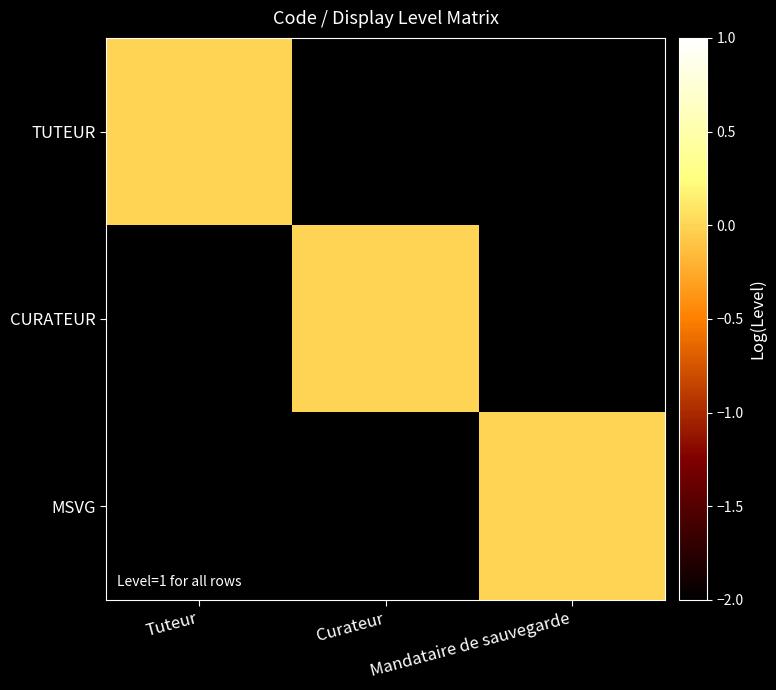

Rank the series by their maximum value, from lowest to highest.

TUTEUR, CURATEUR, MSVG